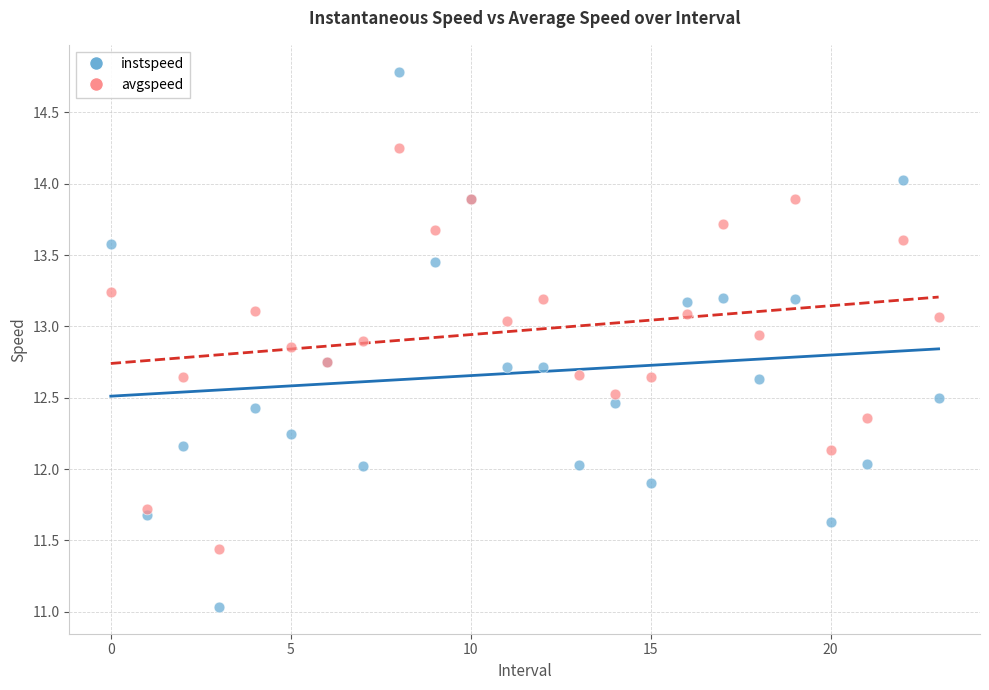

Which series contains the lowest Y value?

instspeed